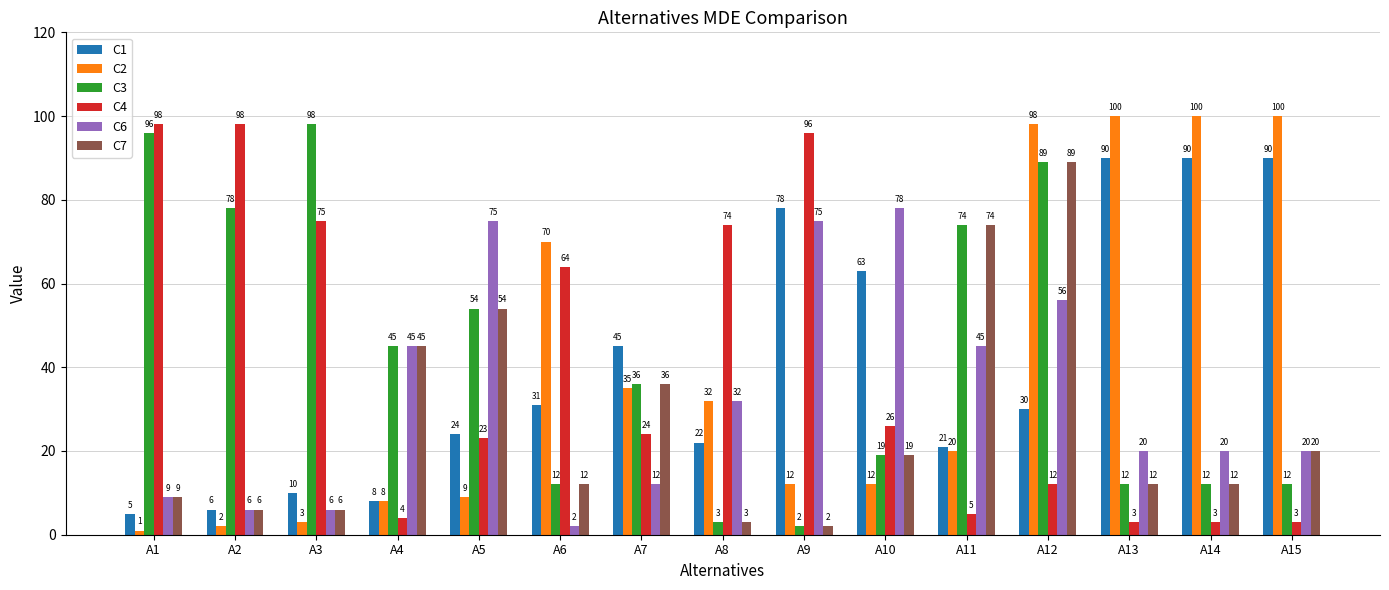

Count the number of categories in the chart.

15